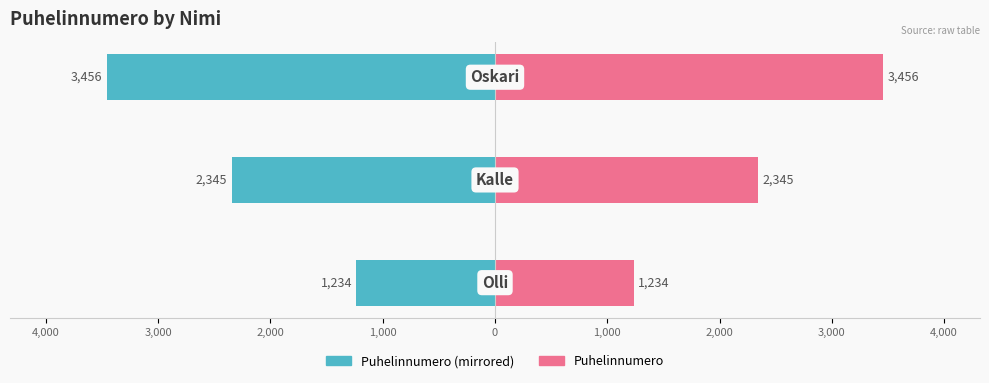

List the series in order of their overall mean, highest first.

Puhelinnumero, Puhelinnumero (left)